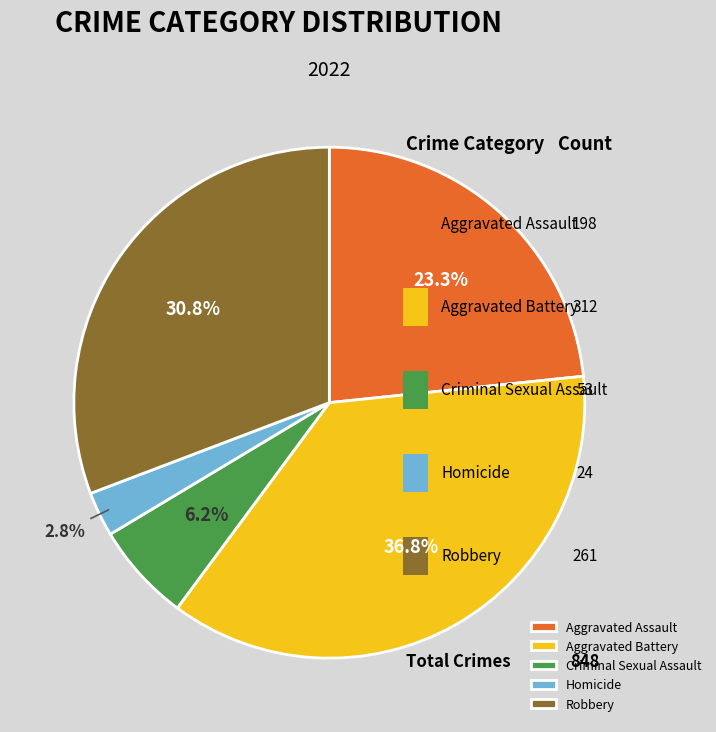

To the nearest percent, what is the difference between the Homicide and Aggravated Assault slice percentages?

21%